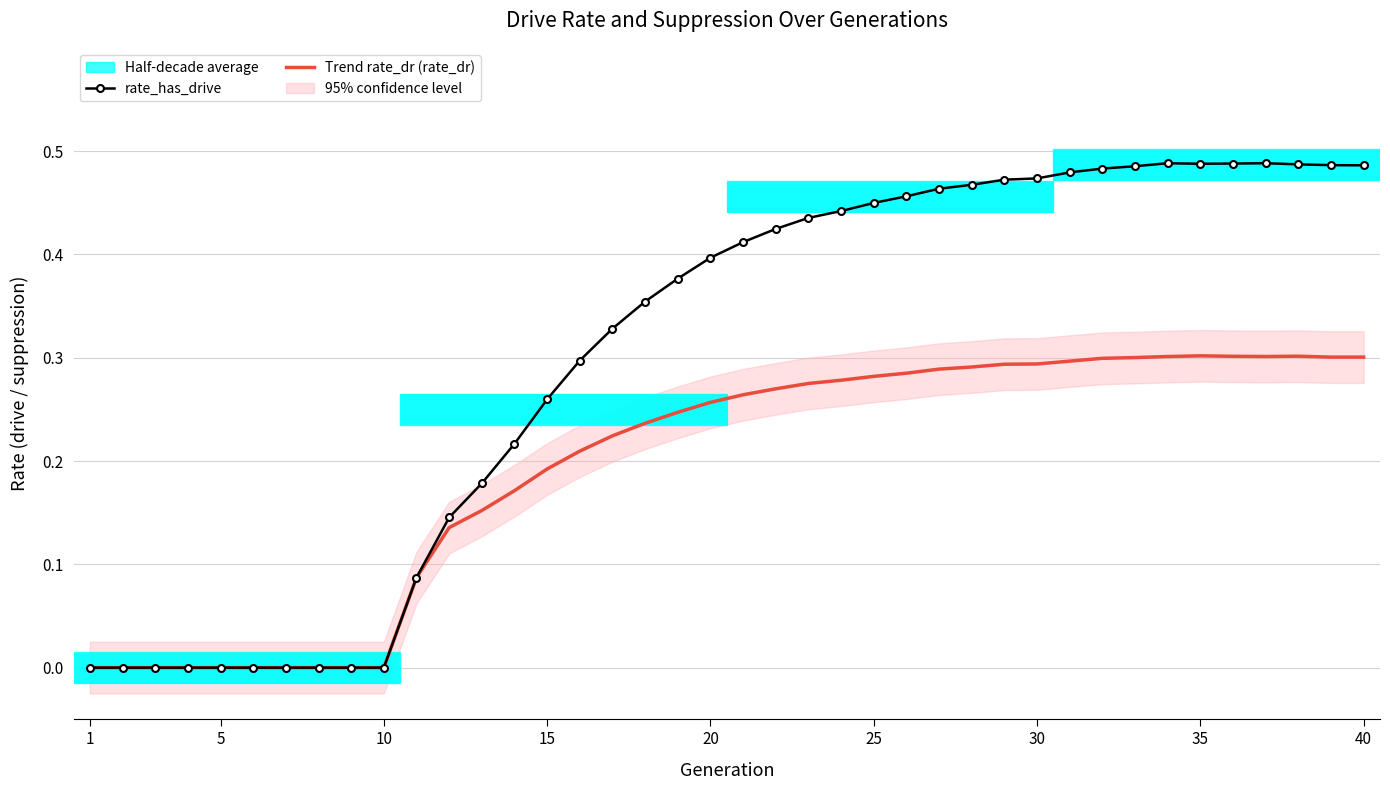

Is it true that Trend rate_dr (rate_dr) equals 0.1 at 10?

False